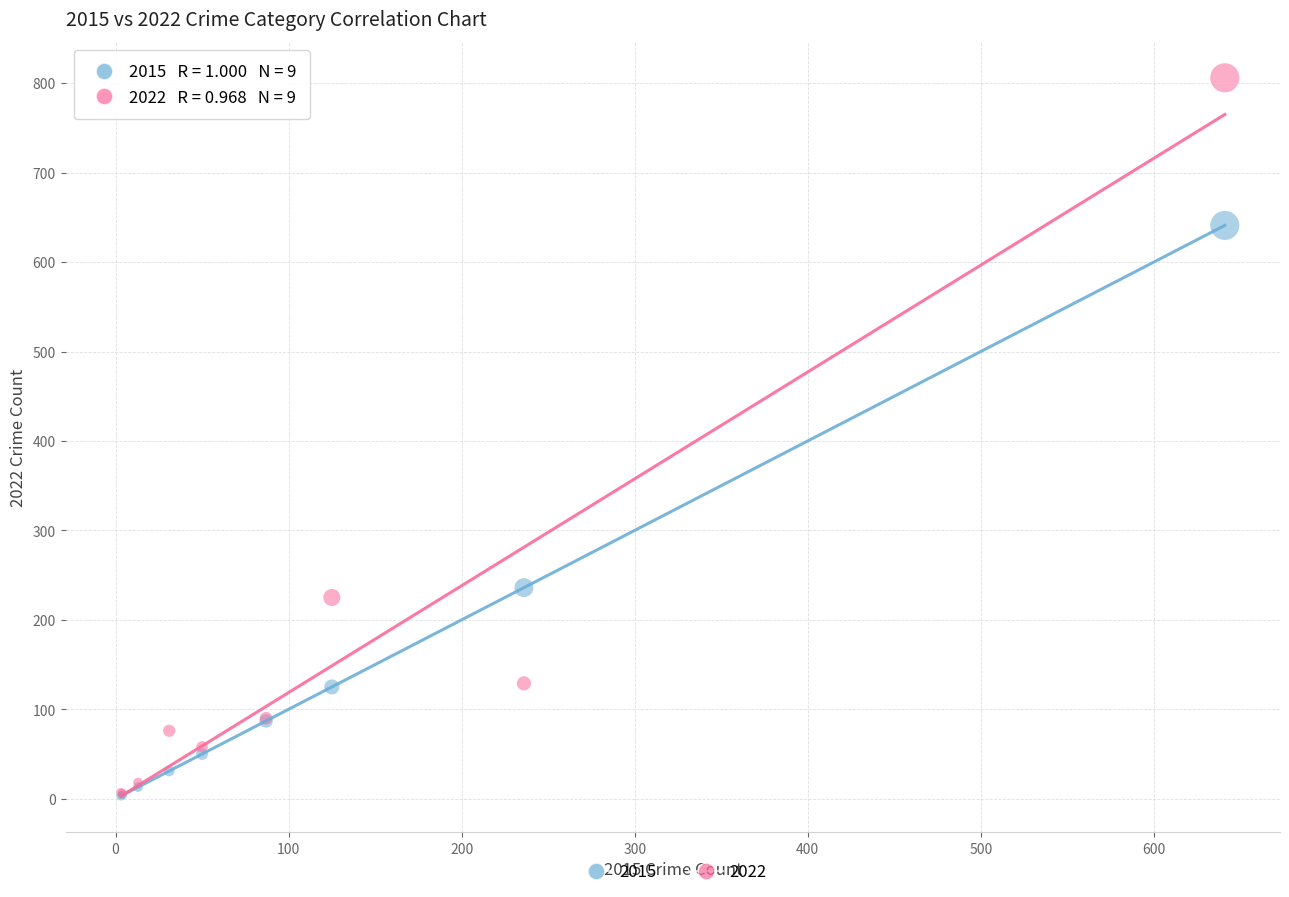

Which series has the widest spread of Y values?

2022